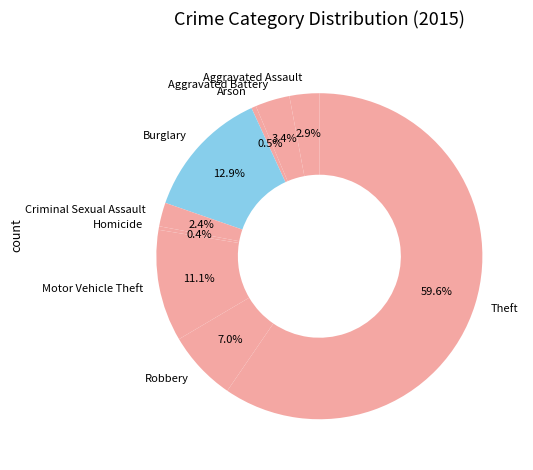

Which category has the biggest portion of the pie?

Theft